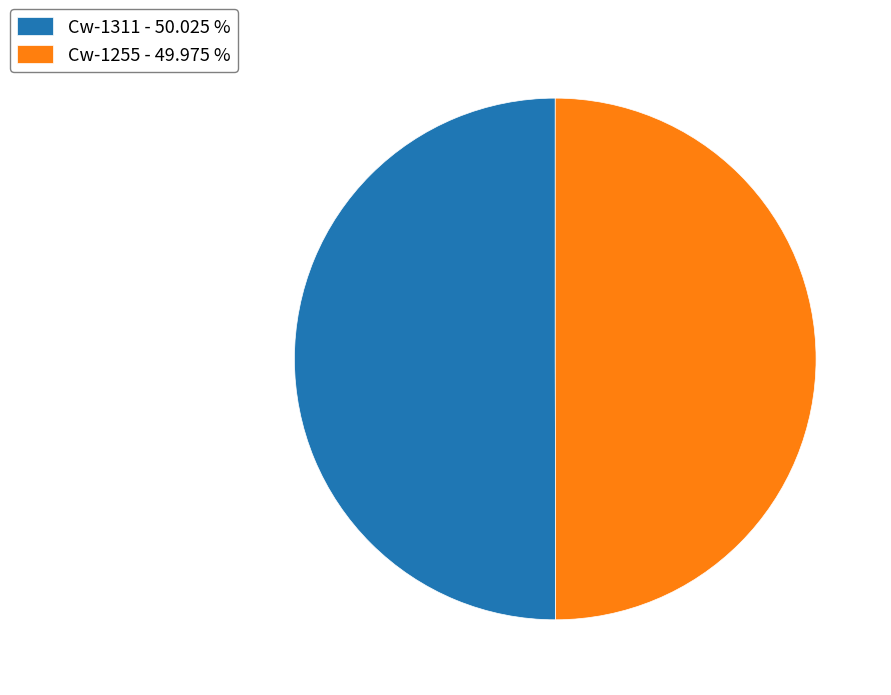

Do Cw-1311 - 50.025 % and Cw-1255 - 49.975 % together represent more than half of the pie?

Yes